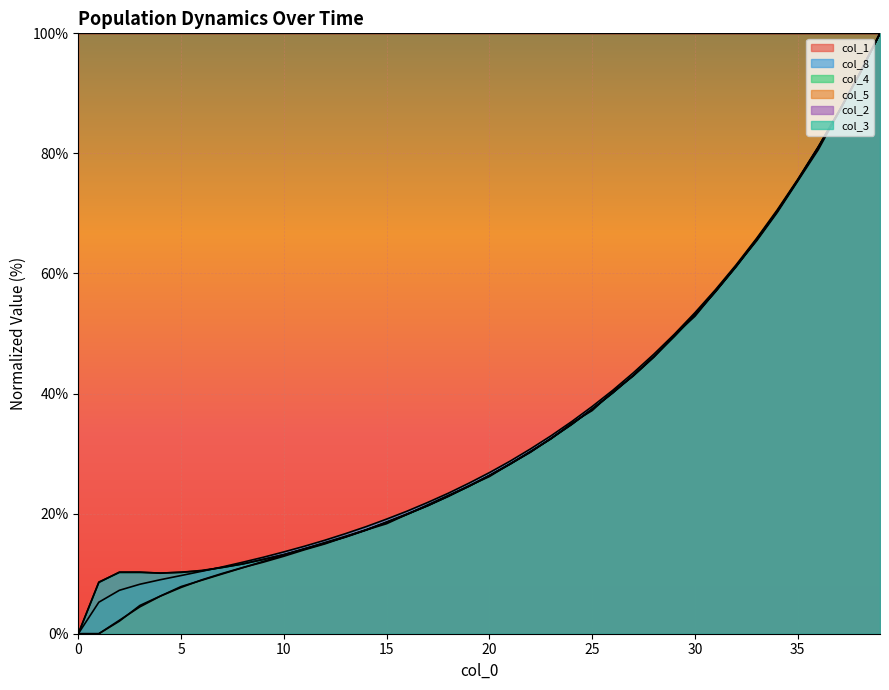

What value does the col_3 series have at 10.0?

13.2